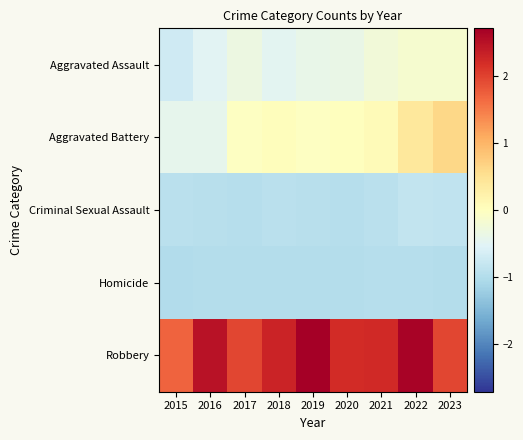

List the series in order of their peak value, highest first.

Robbery, Aggravated Battery, Aggravated Assault, Criminal Sexual Assault, Homicide